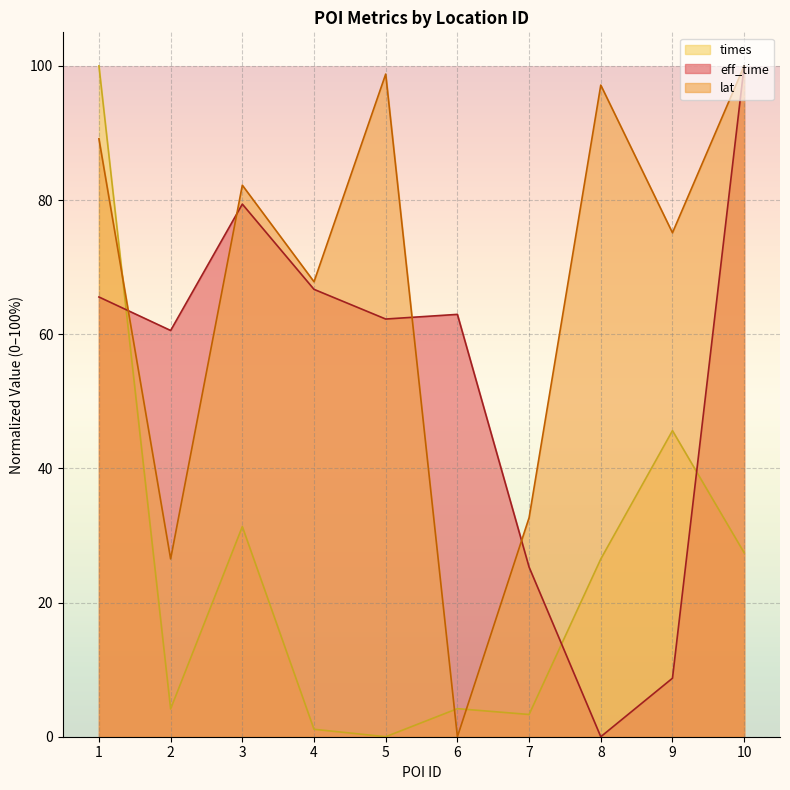

How many data points does each series have?

10